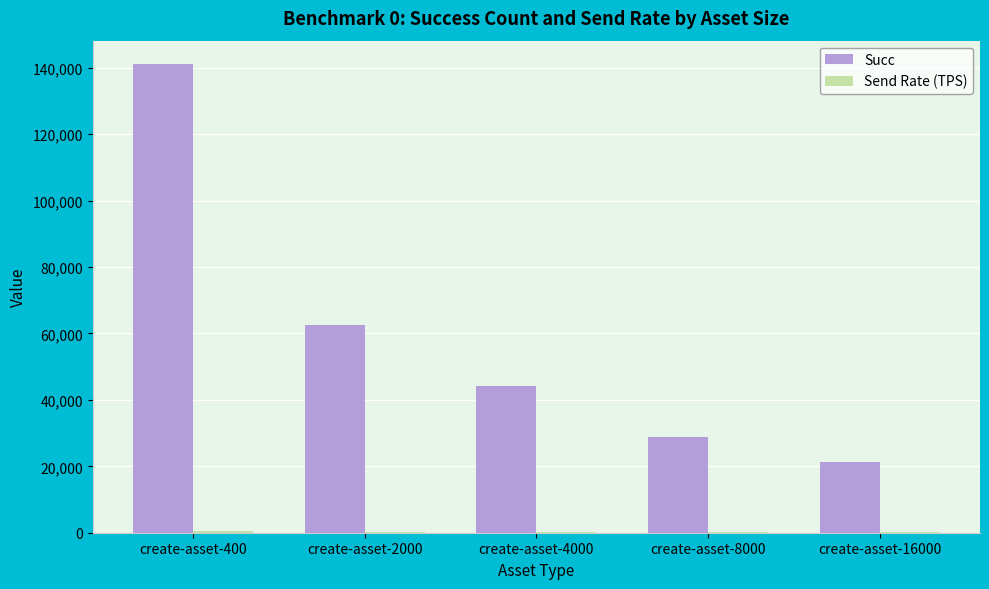

At which category is the sum across all series the highest?

create-asset-400